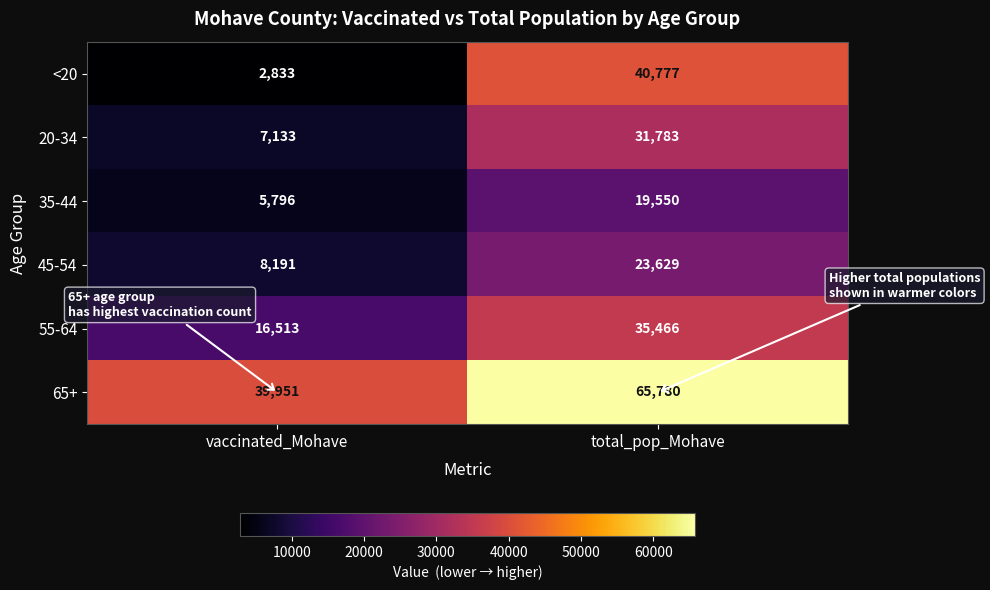

Where is 35-44 nearest to the value 12673?

vaccinated_Mohave